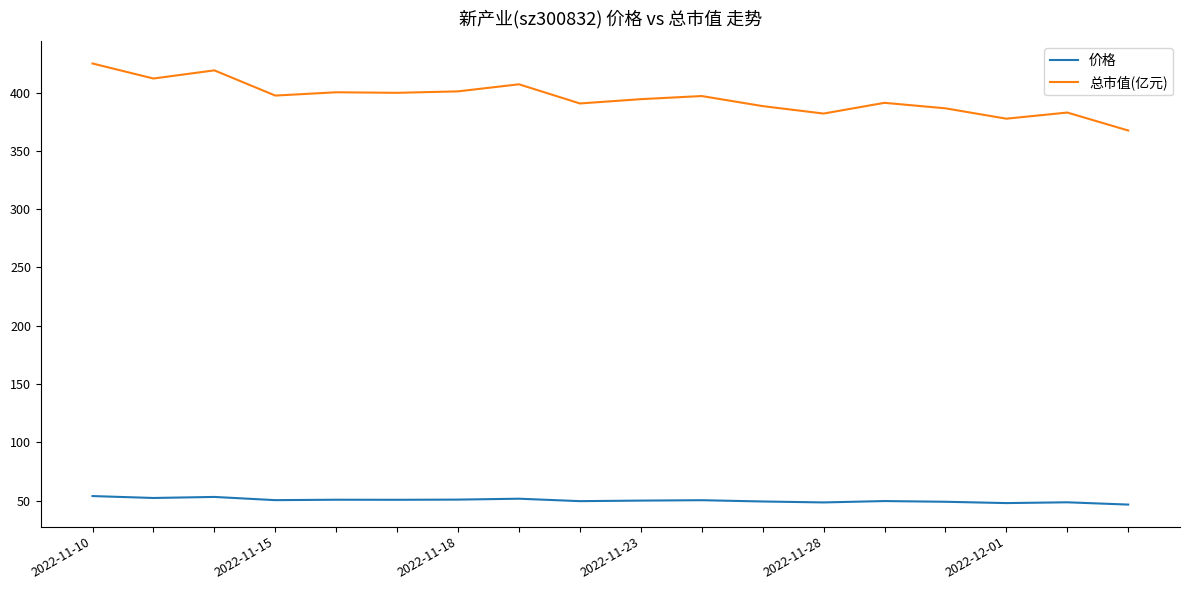

How many categories are shown in the chart?

18